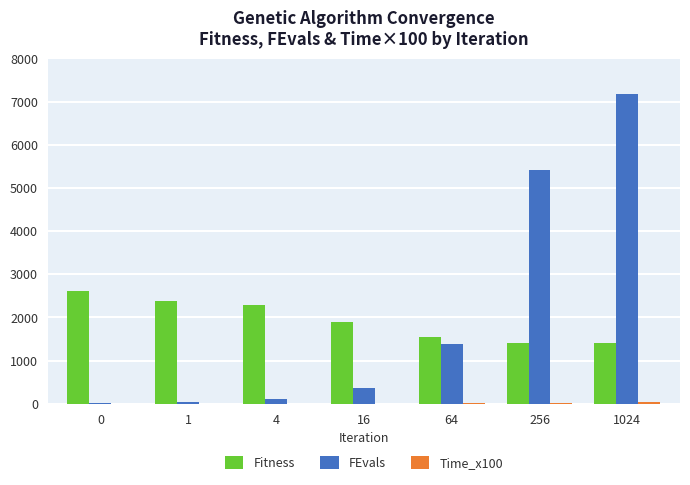

How many series are shown in this chart?

3